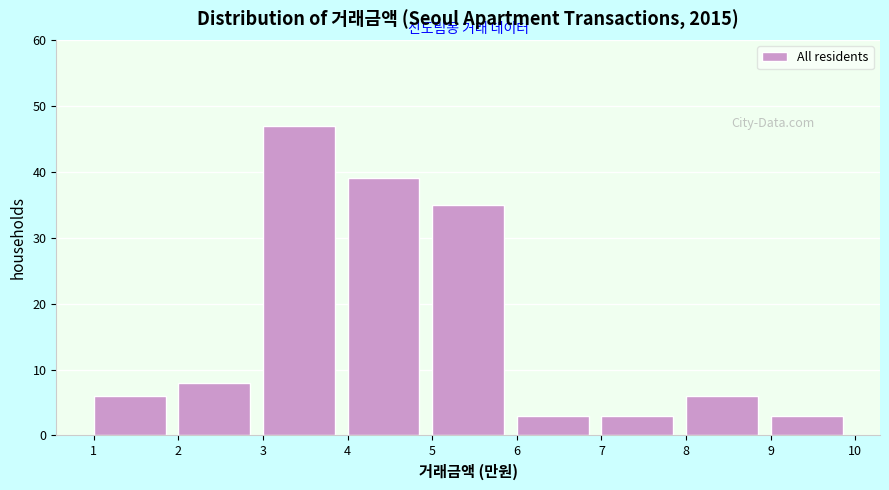

Reading left to right, transcribe this chart: for each bar, give the range it covers on the x-axis and its height. The values are not printed on the chart, so give them approximately, as read against the axis.

1 to 2: 6
2 to 3: 8
3 to 4: 47
4 to 5: 39
5 to 6: 35
6 to 7: 3
7 to 8: 3
8 to 9: 6
9 to 10: 3